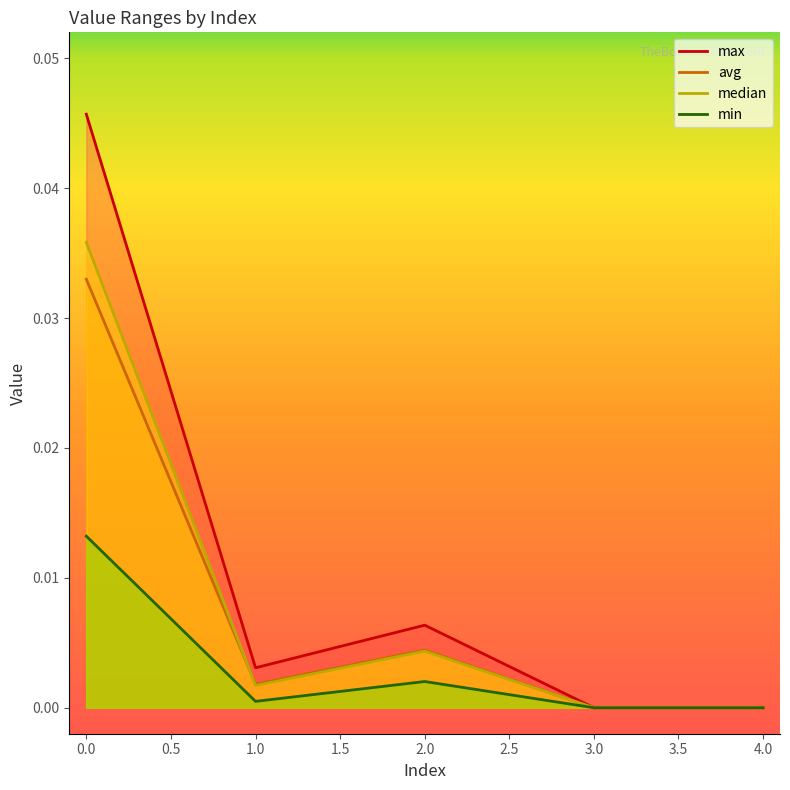

Which series has the largest range (max minus min)?

max